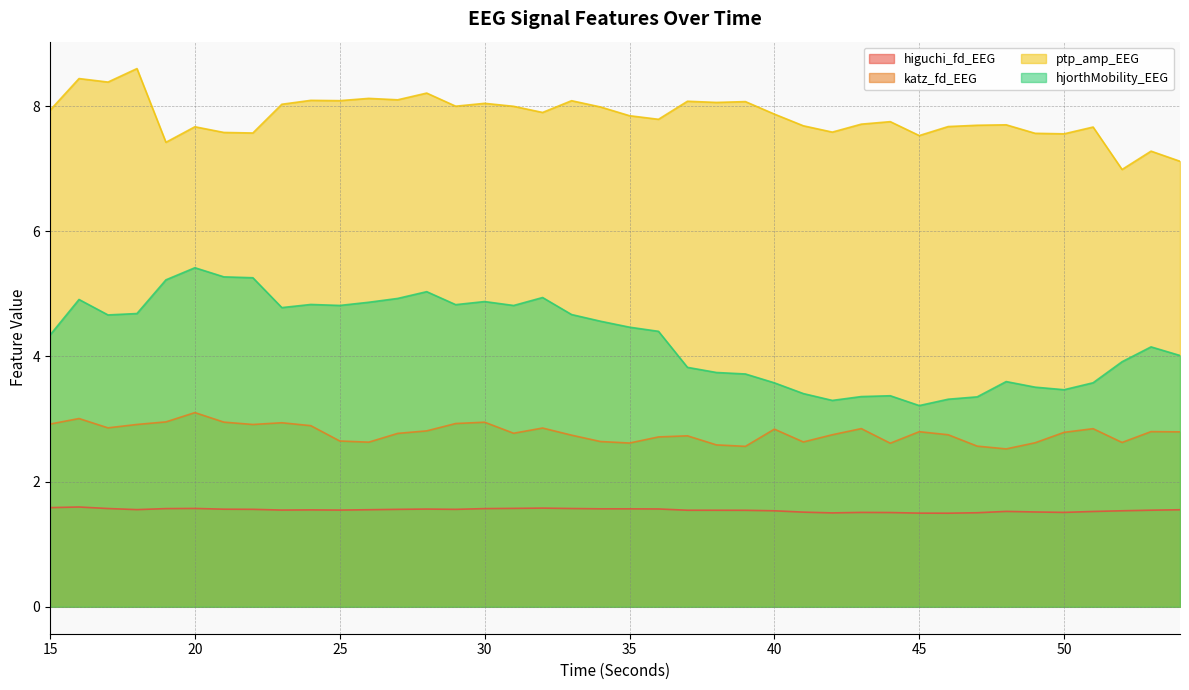

The katz_fd_EEG series shows 2.9 at 18. True or false?

True